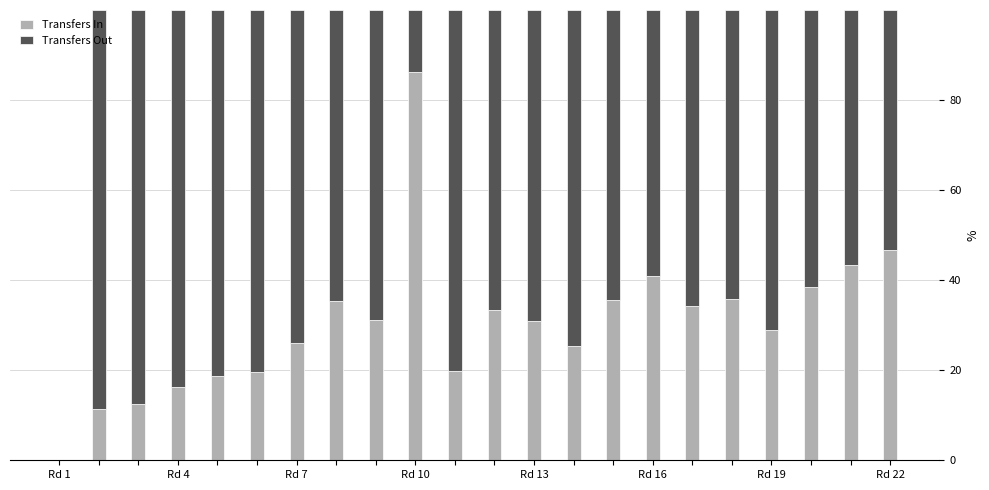

What is the highest value of the Transfers In series?

86.1